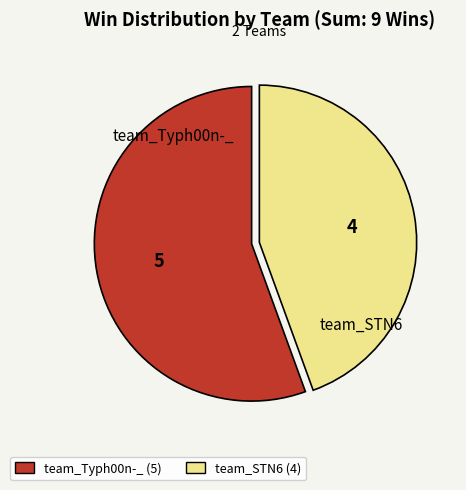

Count the number of slices in the pie.

2